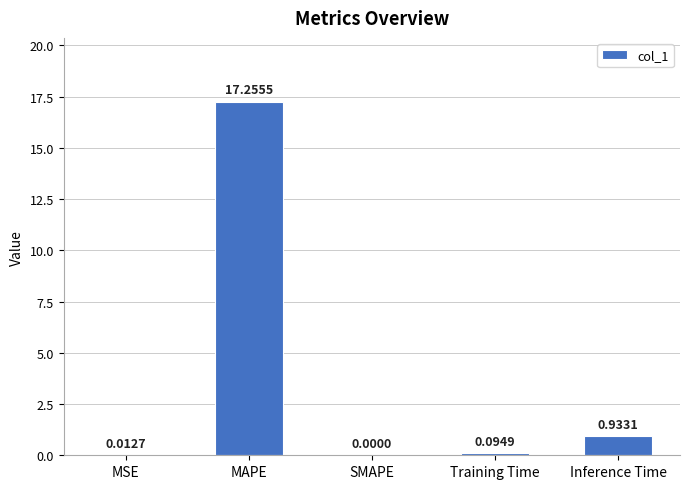

Which has a higher value, Inference Time or Training Time?

Inference Time